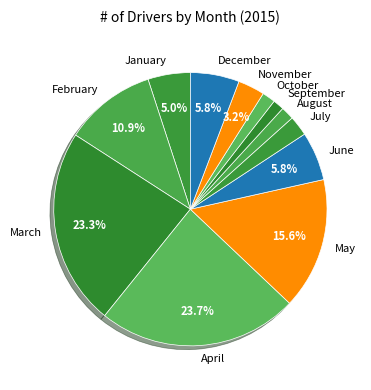

The June slice represents 6% of the pie. True or false?

True